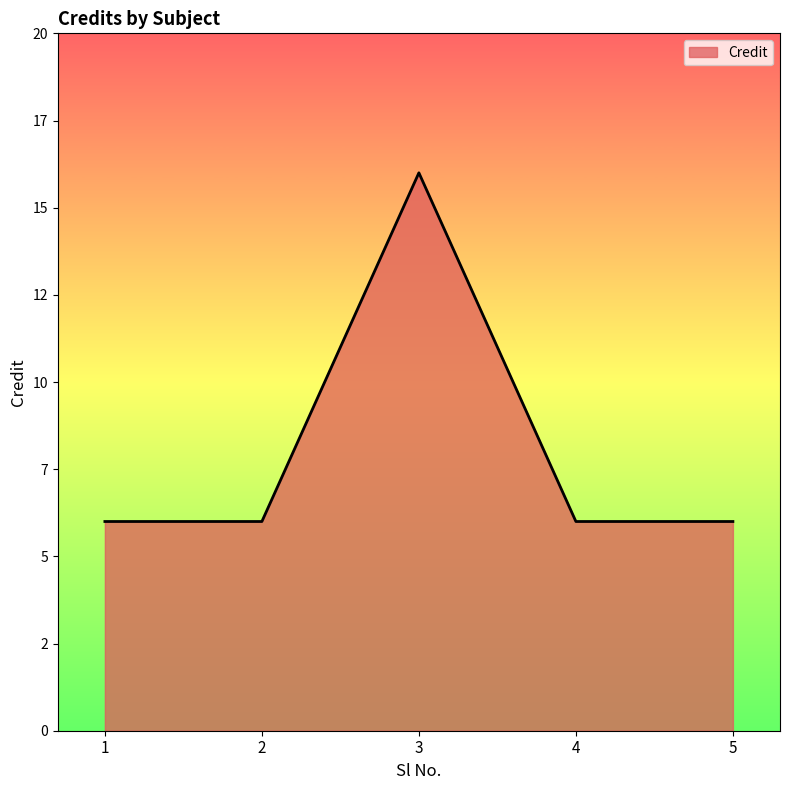

Which has a higher value, 4 or 1?

4